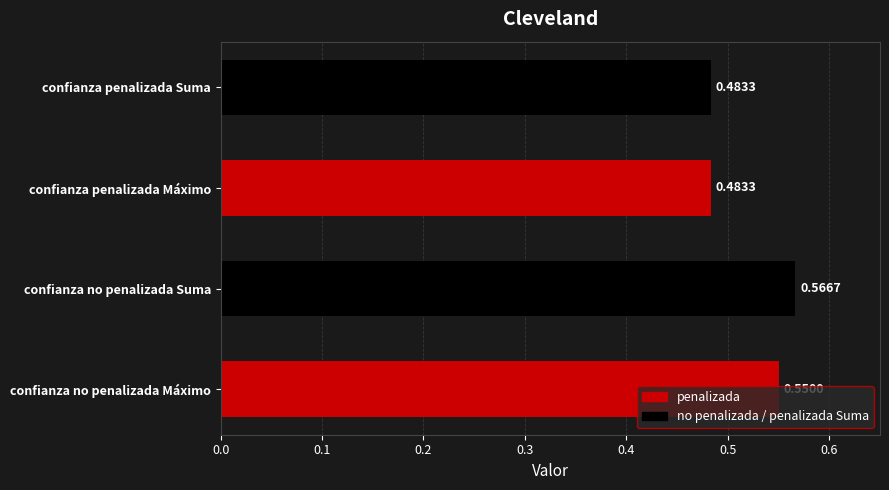

Which label corresponds to the largest value in the chart?

confianza no penalizada Suma